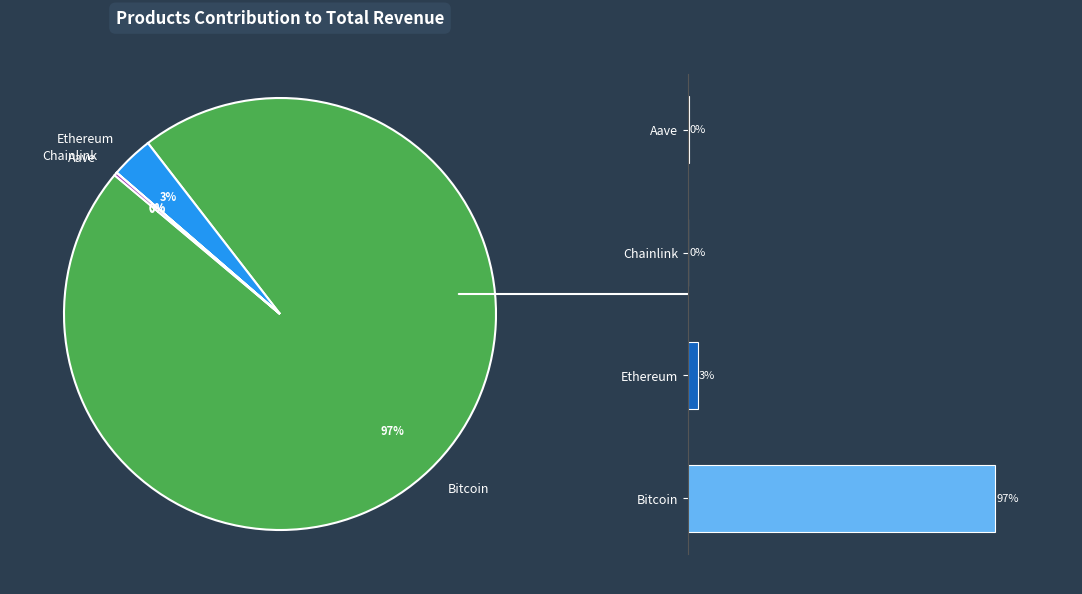

Is there any slice that represents more than half of the pie?

Yes